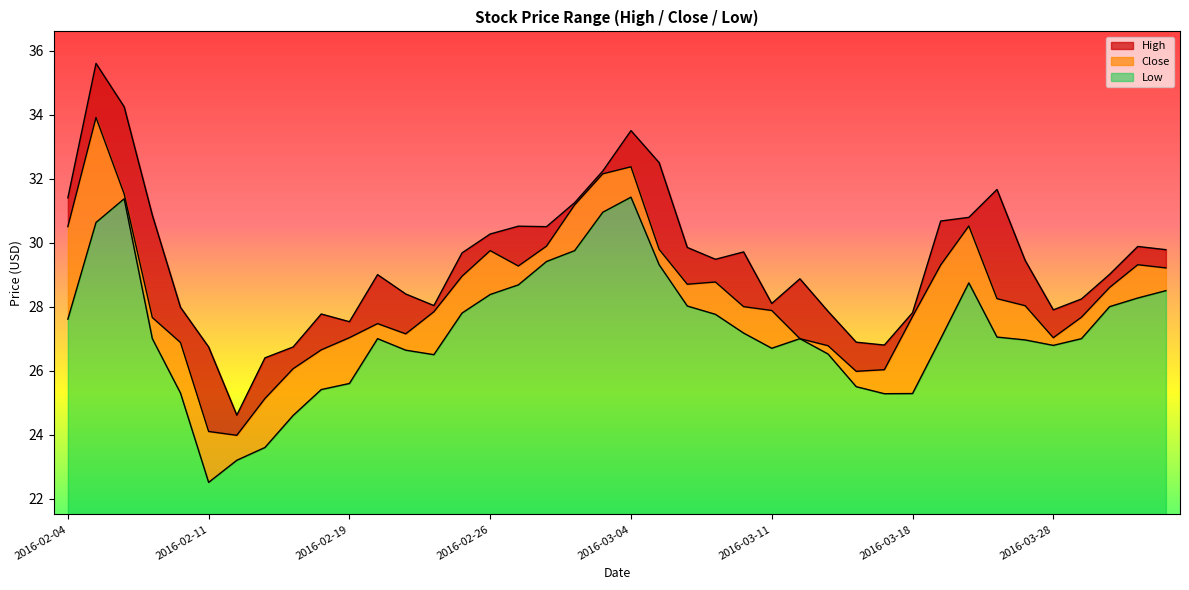

True or false: High and Low cross at least once.

False